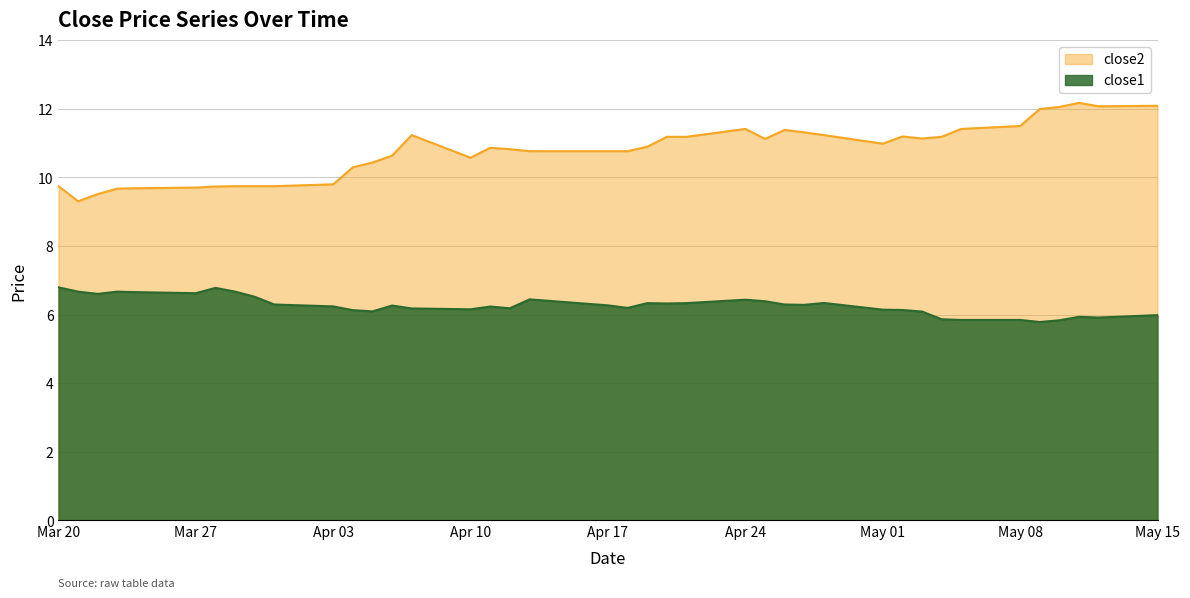

List the series in order of their overall mean, lowest first.

close1, close2